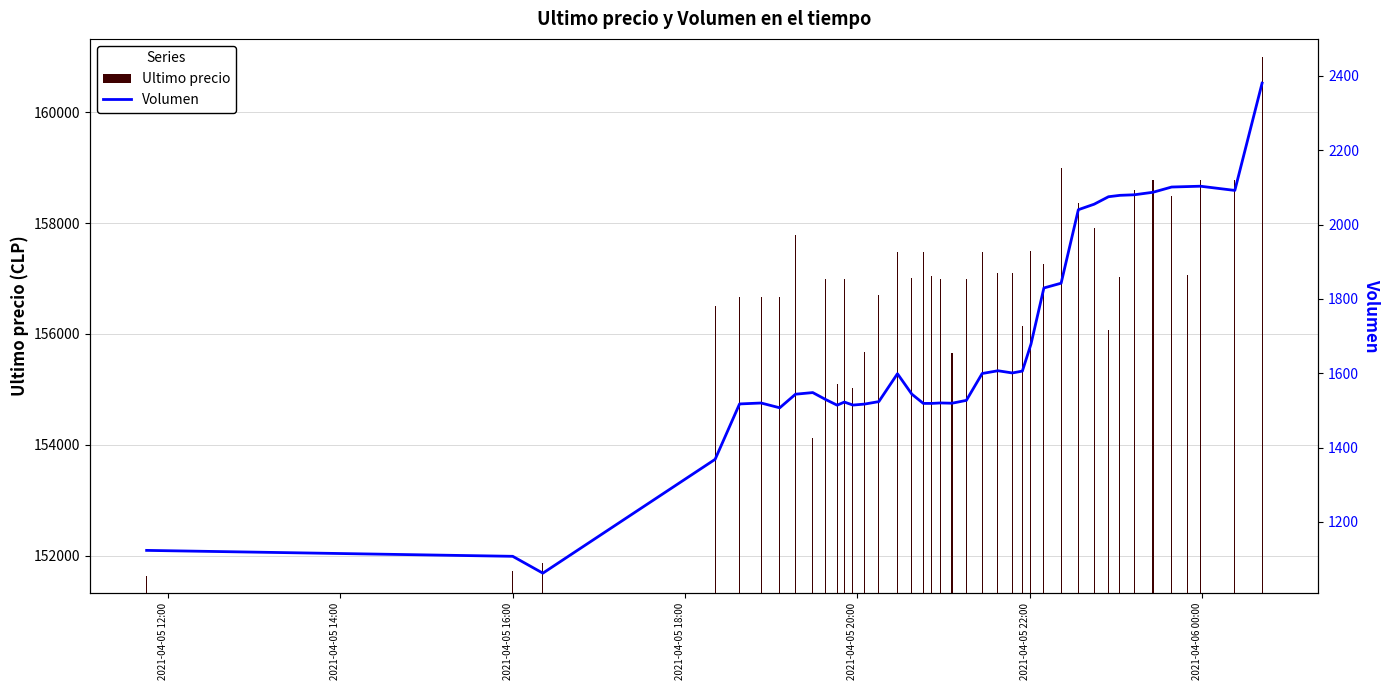

What is the difference between the maximum and second lowest values in the Ultimo precio series?

9273